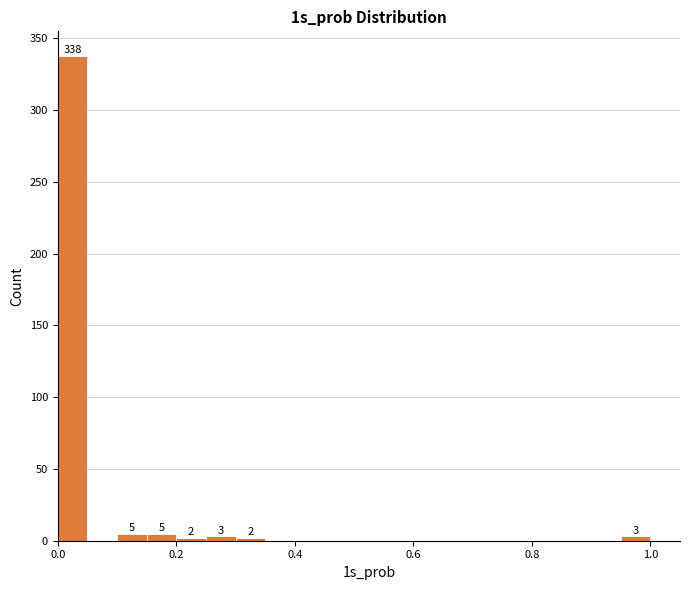

Around what value on the x-axis is the tallest bar? Give the approximate position of its centre, as read against the axis.

0.02